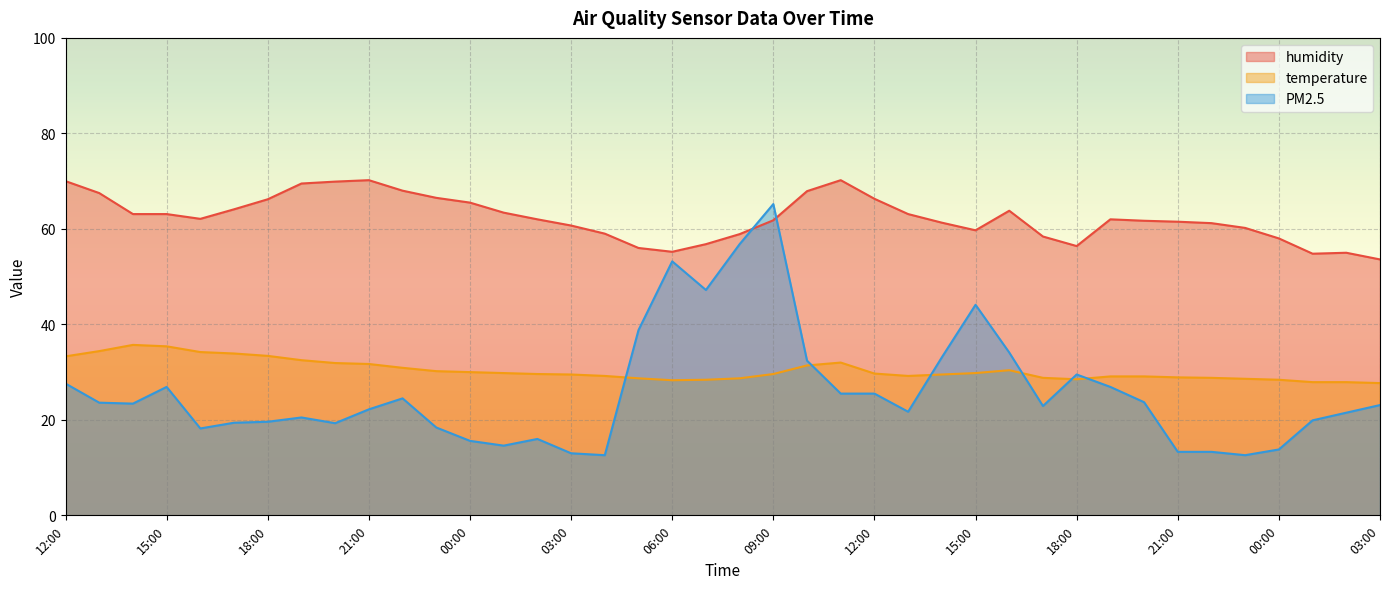

After their last crossing, which series has the higher values: temperature or PM2.5?

temperature